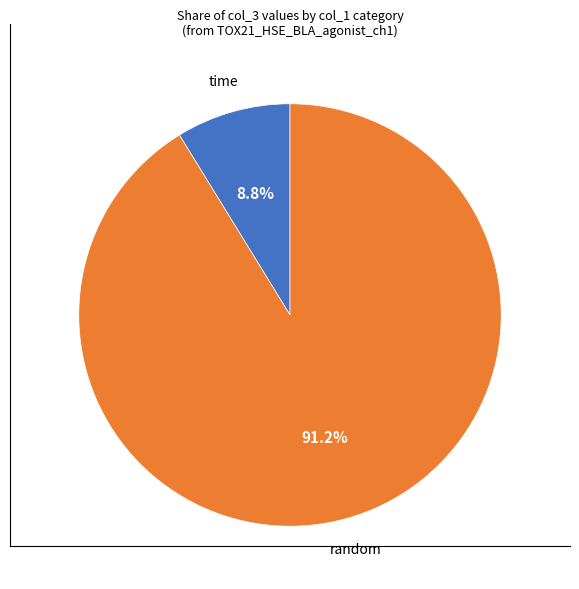

Is there a majority slice in this chart?

Yes